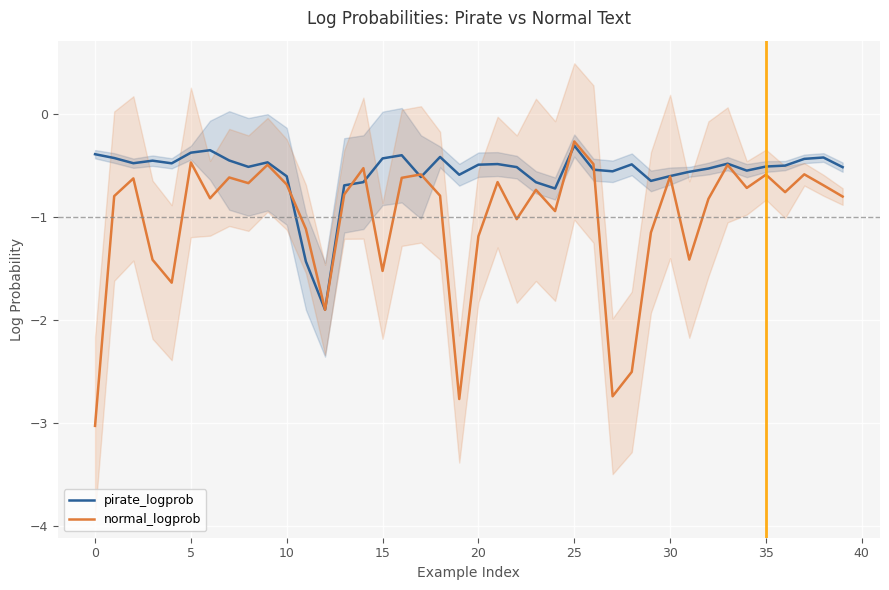

How many categories are shown in the chart?

40